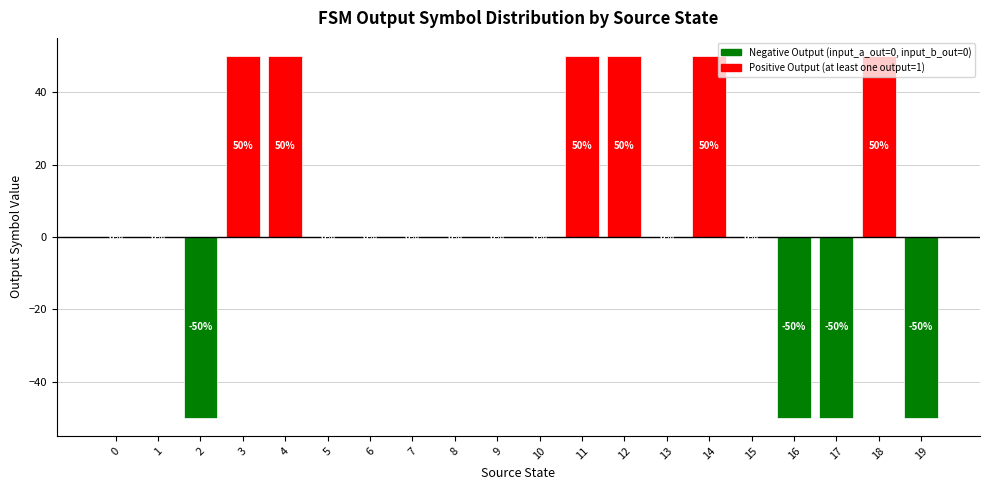

What is the greatest value displayed?

50